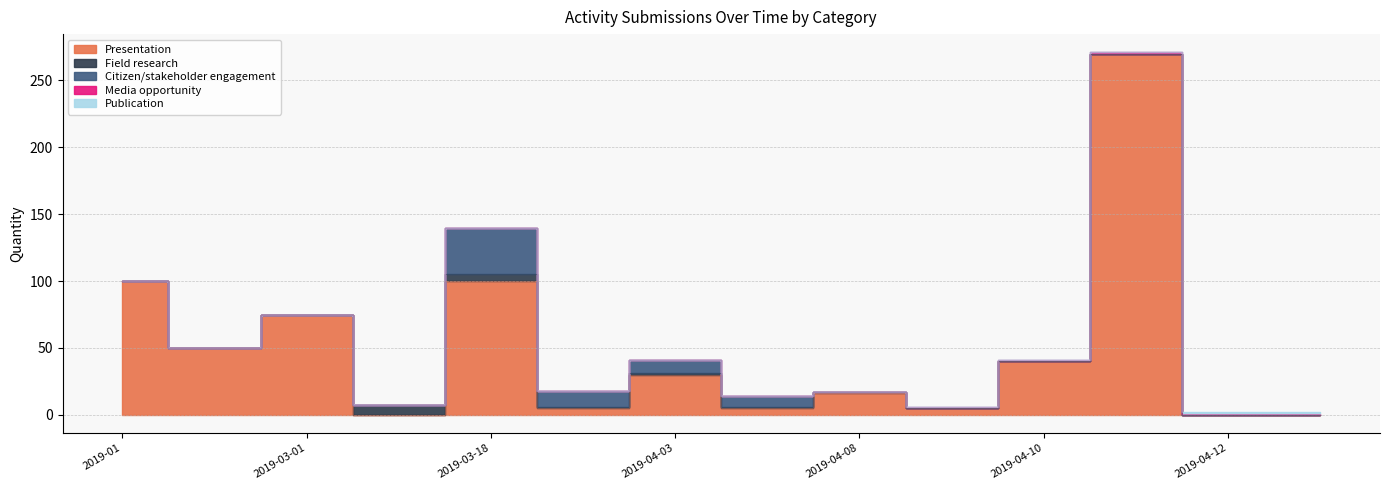

Reading left to right, what are all the values shown in this chart?

Presentation: 100	50	75	0	100	5	30	5	16	5	40	270	0	0
Field research: 0	0	0	7	5	1	1	1	1	0	0	0	0	0
Citizen/stakeholder engagement: 0	0	0	0	35	12	10	8	0	0	0	0	0	0
Media opportunity: 0	0	0	0	0	0	0	0	0	1	1	1	1	1
Publication: 0	0	0	0	0	0	0	0	0	0	0	0	1	1